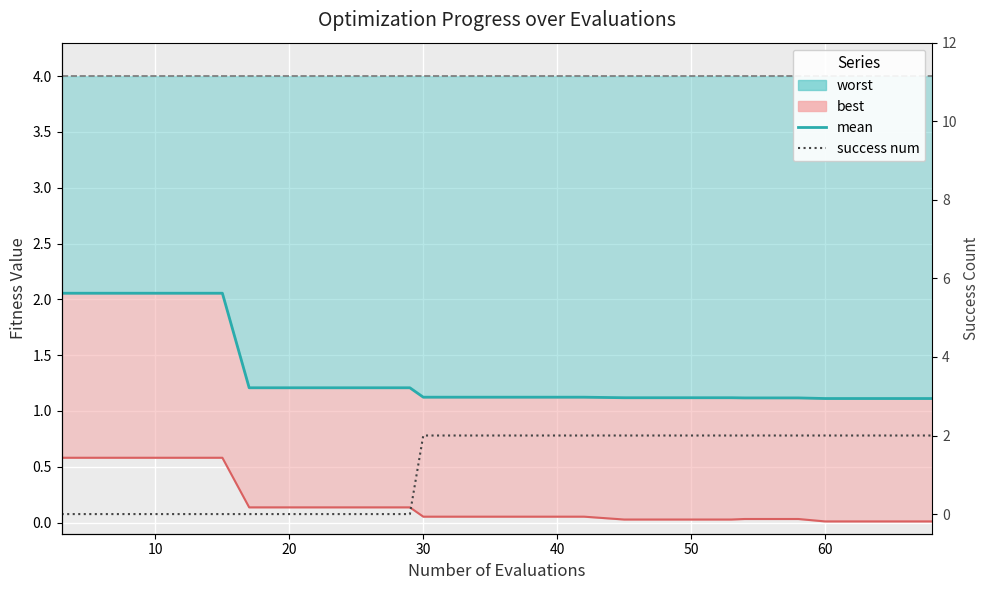

How many lines are shown in the chart?

4